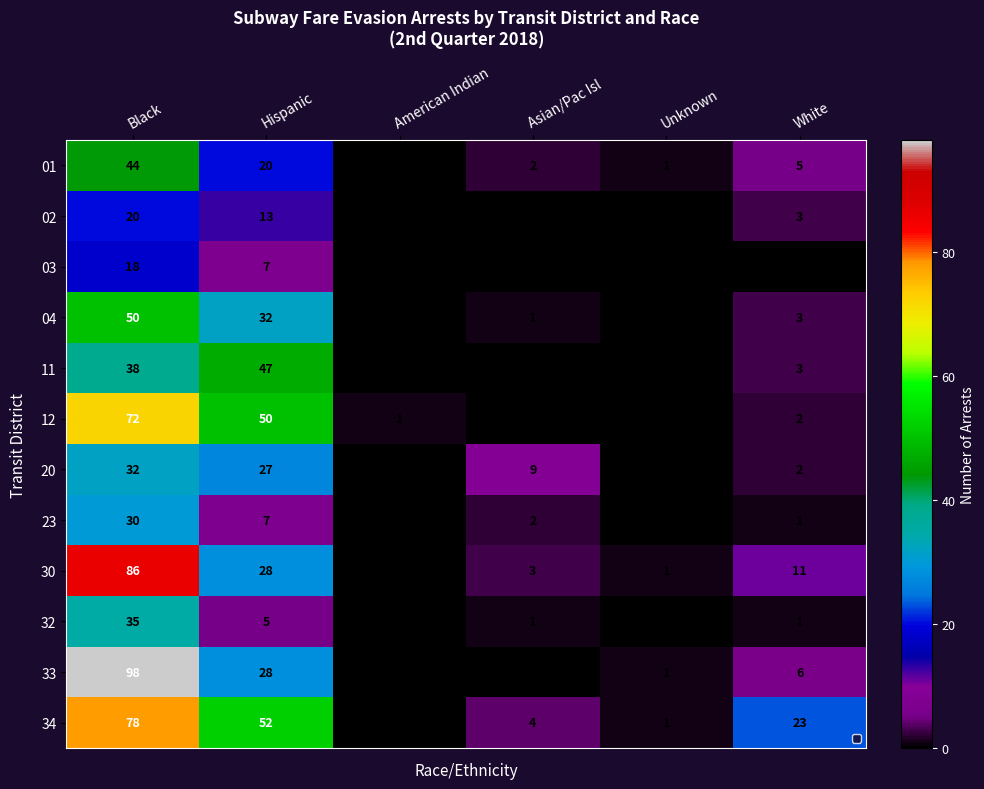

What is the difference between the 04 values at American Indian and White?

3